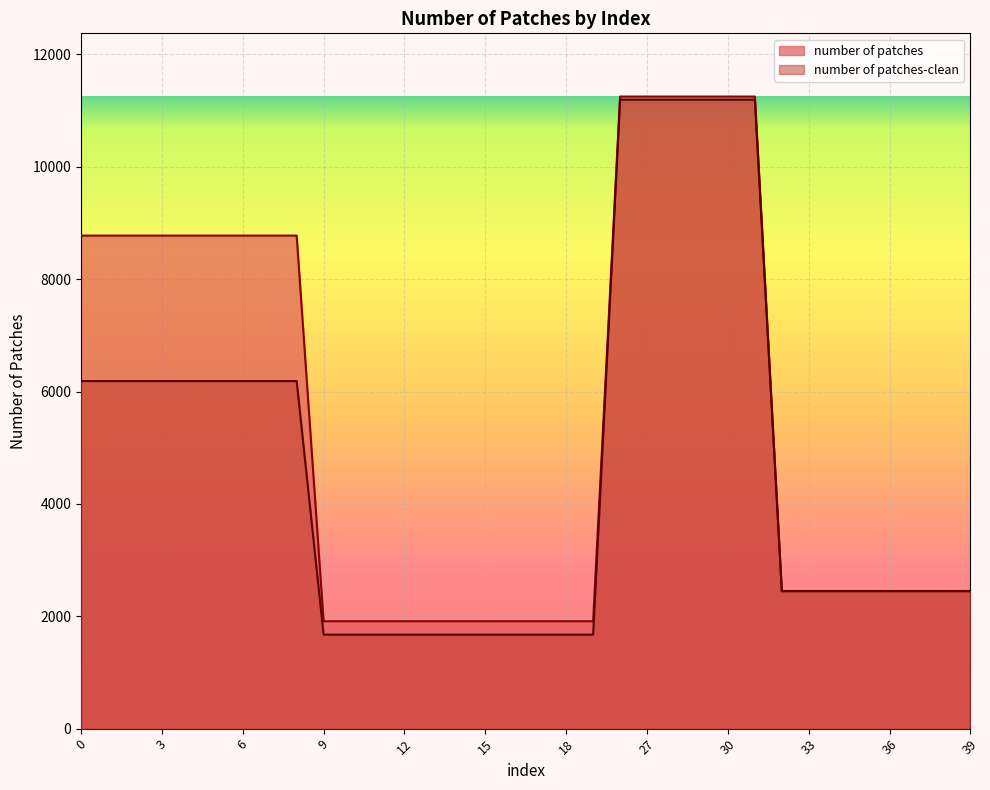

Reading right to left, what are all the values shown in this chart?

number of patches-clean: 2445	2445	2445	2445	2445	2445	2445	2445	11194	11194	11194	11194	11194	11194	1673	1673	1673	1673	1673	1673	1673	1673	1673	1673	1673	6186	6186	6186	6186	6186	6186	6186	6186	6186
number of patches: 2450	2450	2450	2450	2450	2450	2450	2450	11250	11250	11250	11250	11250	11250	1911	1911	1911	1911	1911	1911	1911	1911	1911	1911	1911	8775	8775	8775	8775	8775	8775	8775	8775	8775